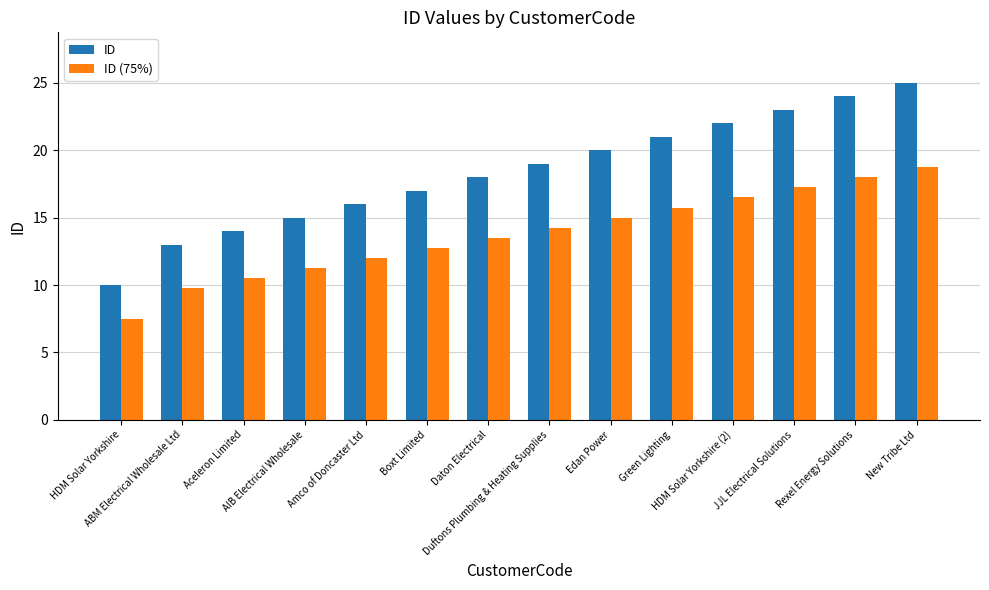

Which series has the largest total across all categories?

ID